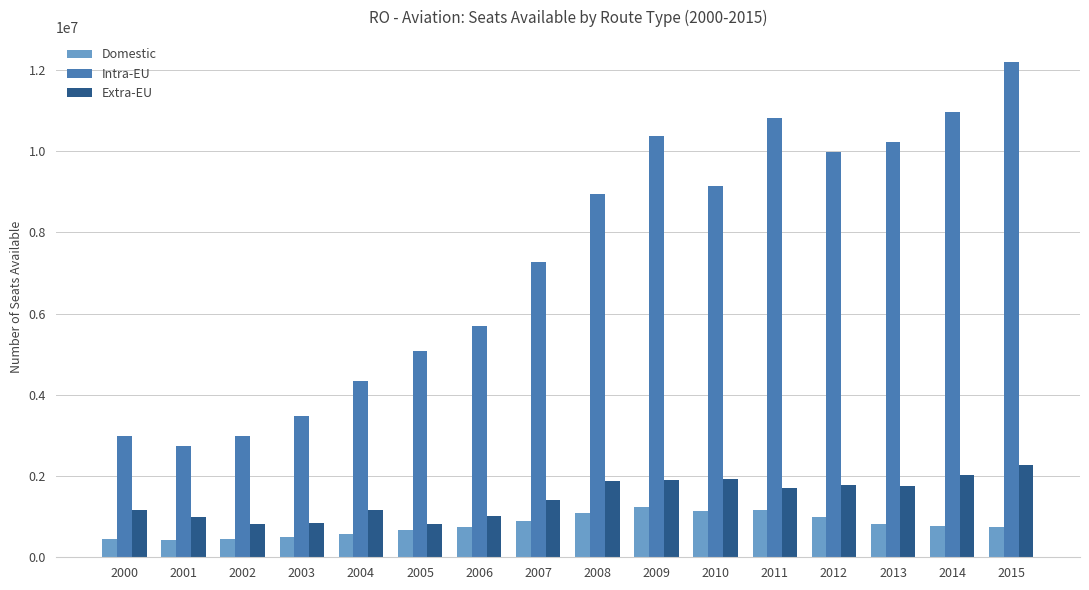

Count the number of data series in this chart.

3